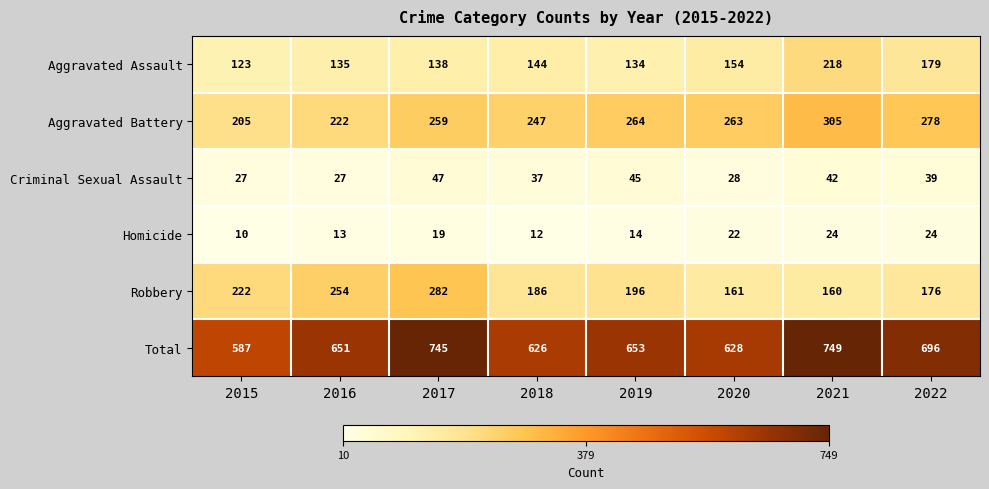

What is the approximate value of Homicide at 2020?

22